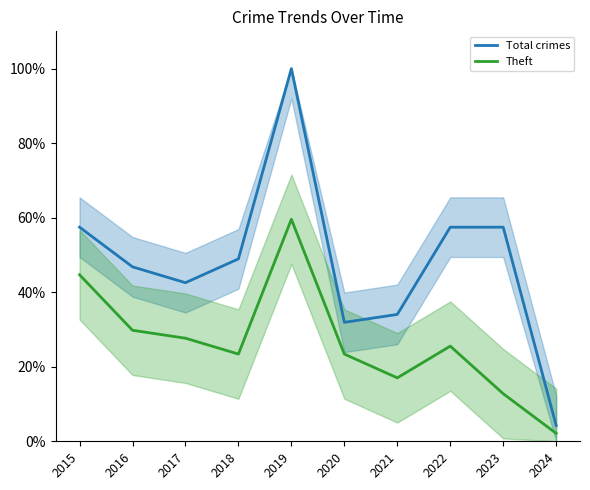

In Theft, how many points are lower than both neighbors (excluding endpoints)?

2